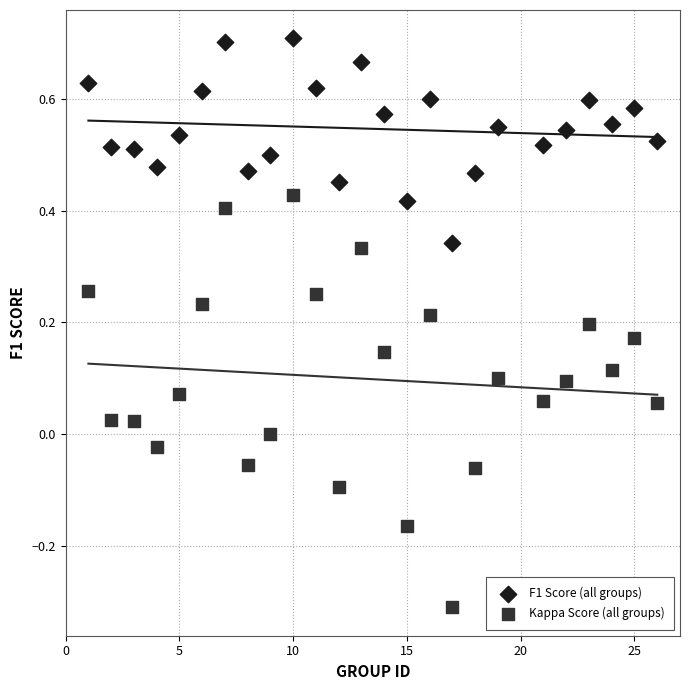

Across all data points, what is the range of Y values (max minus min)?

1.0